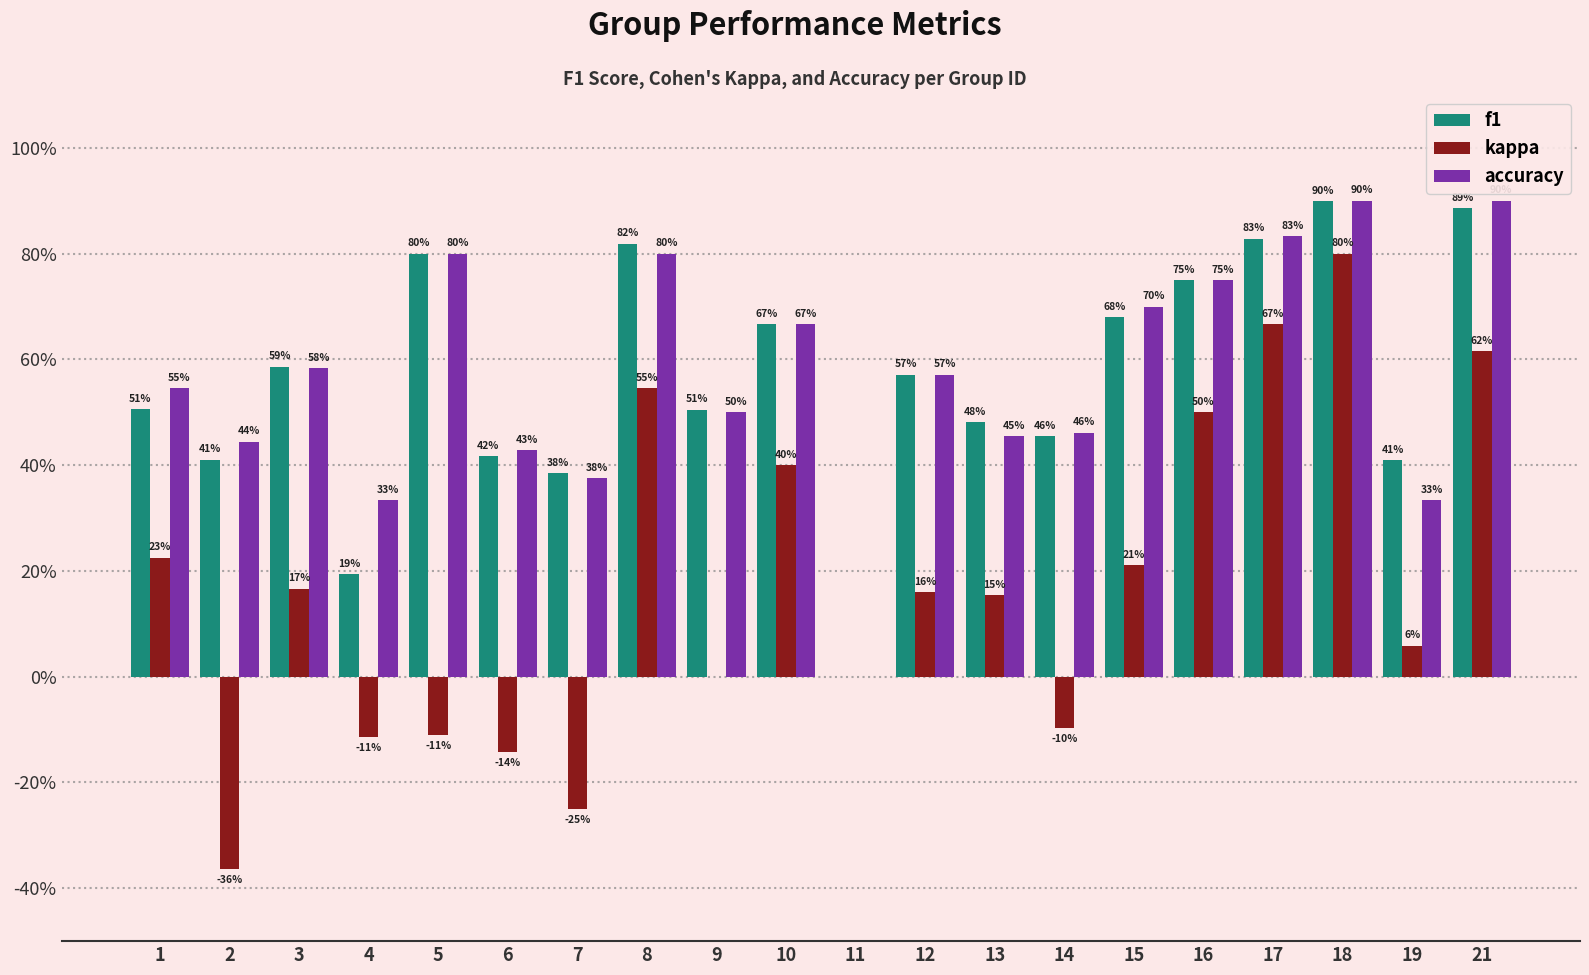

Does the chart contain stacked bars?

No